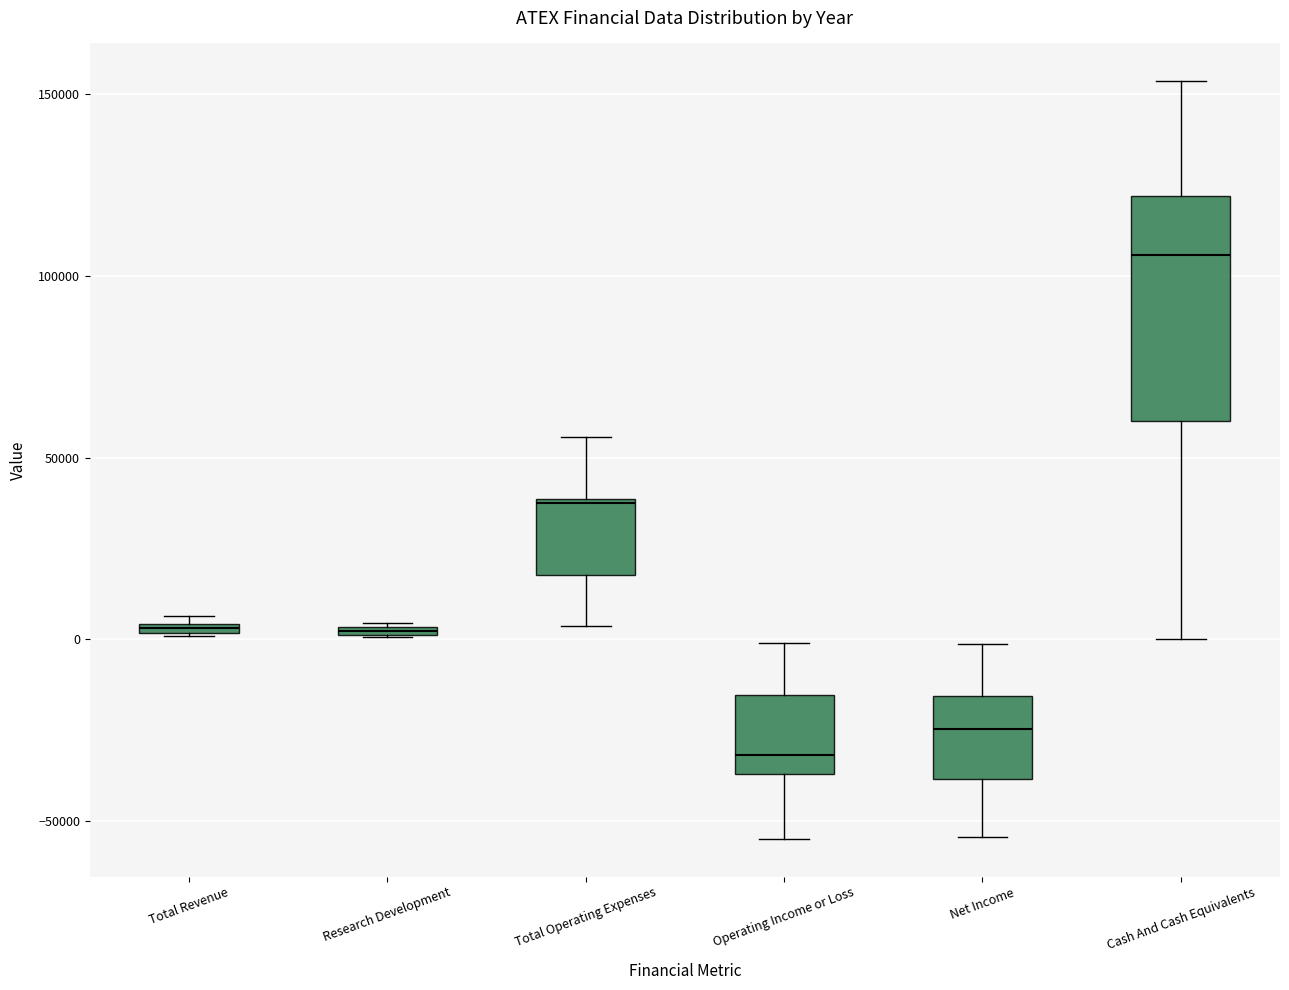

Which box's median line is the highest?

Cash And Cash Equivalents